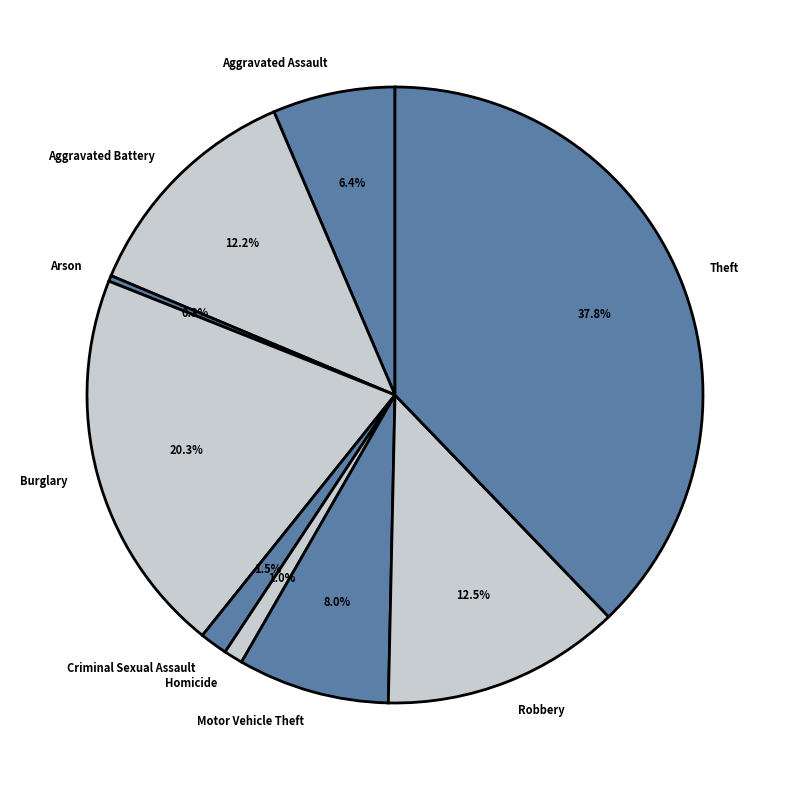

Which category has the smallest portion of the pie?

Arson